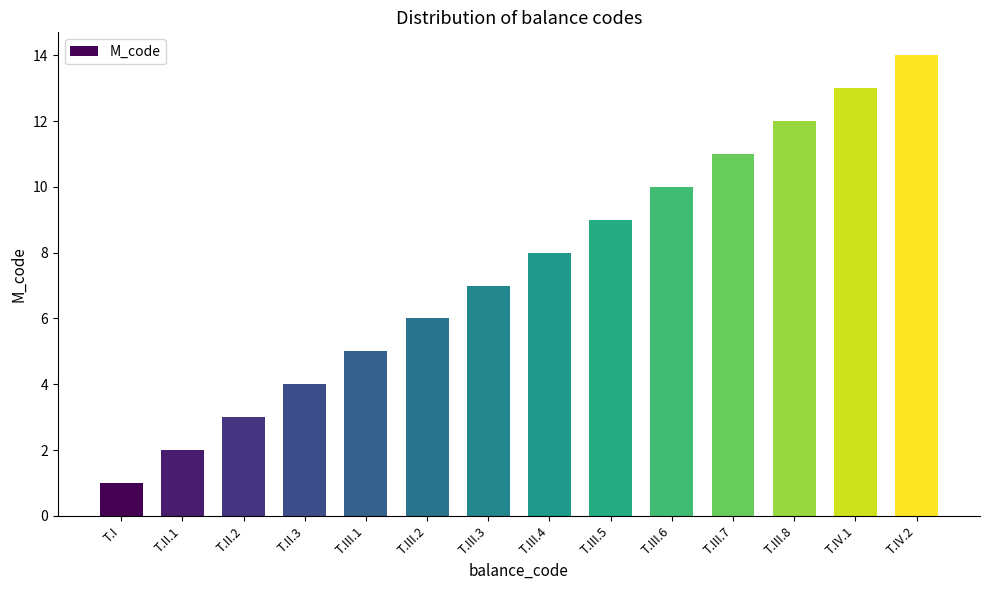

Does the chart contain stacked bars?

No